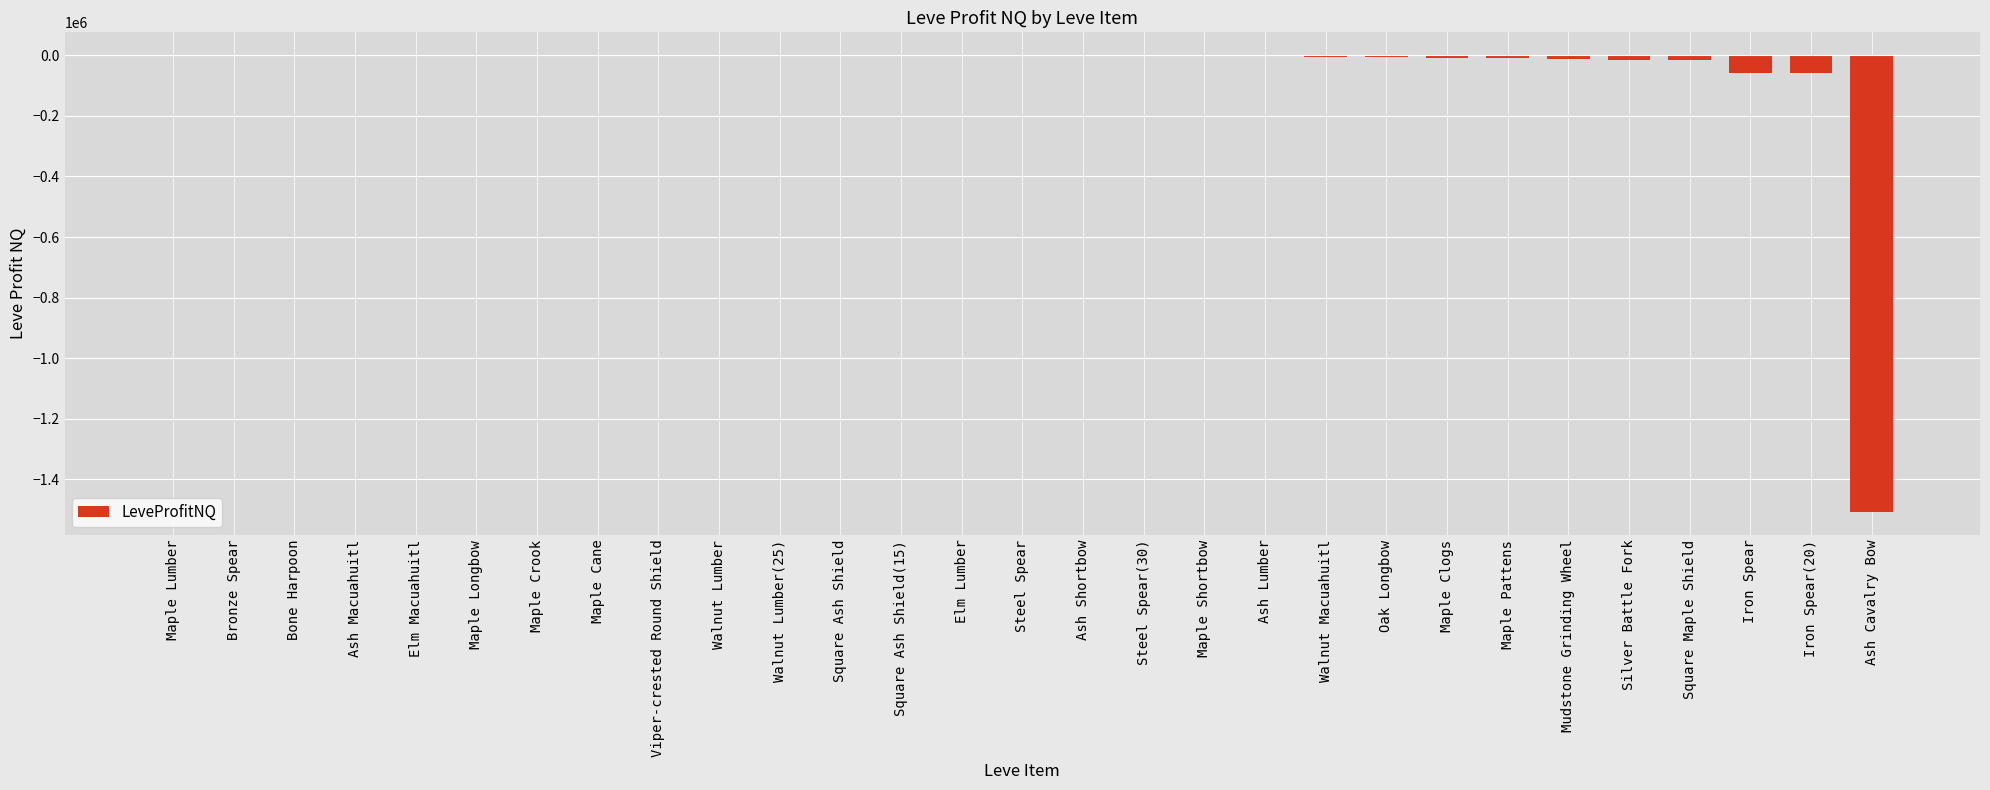

Which has a higher value, Ash Cavalry Bow or Bronze Spear?

Bronze Spear